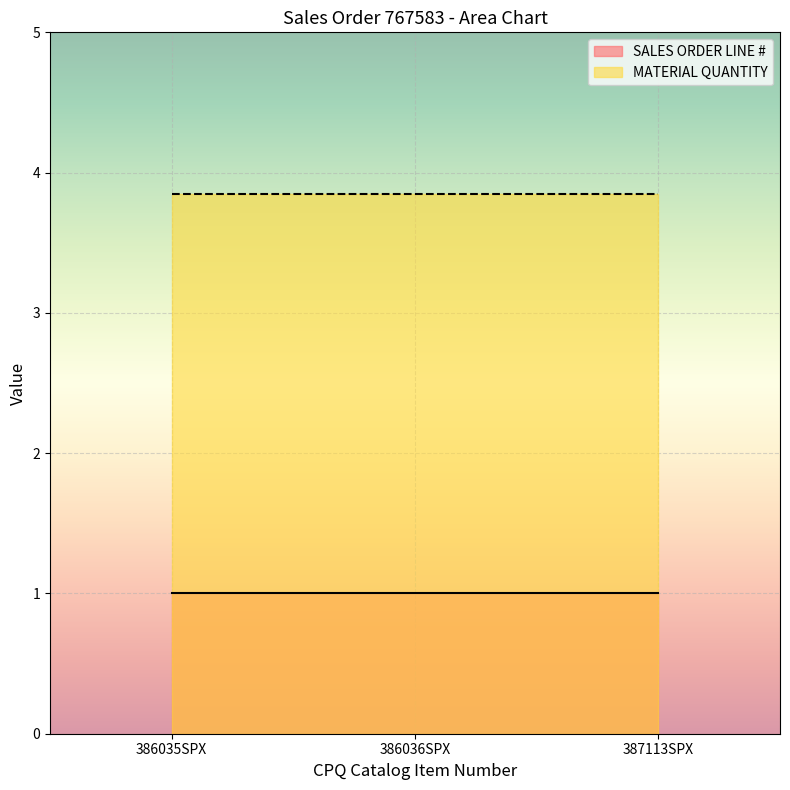

What is the total value across all series at 387113SPX?

4.8